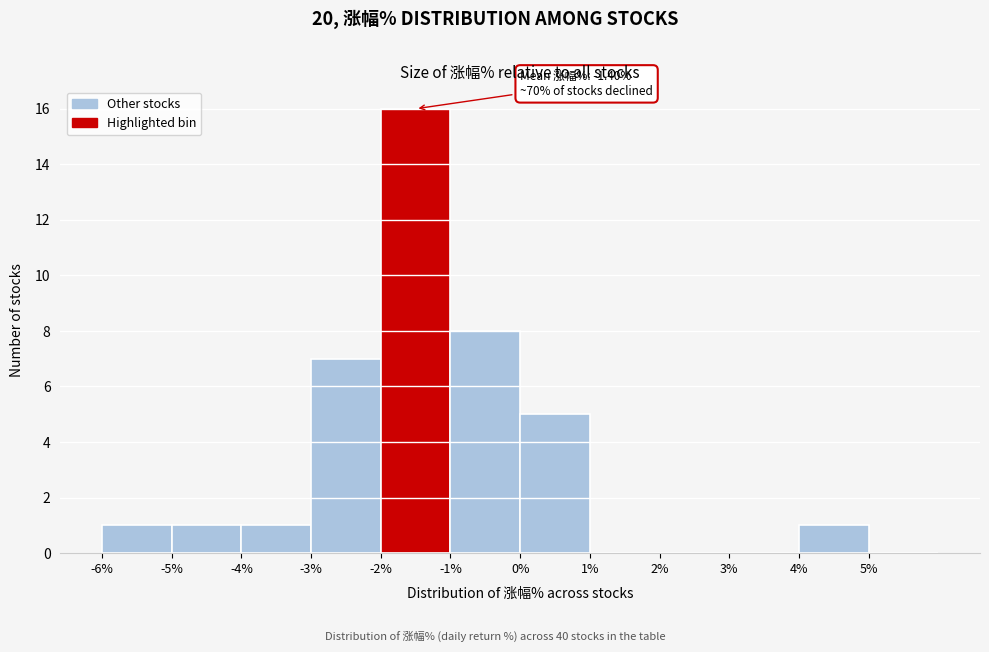

Which range on the x-axis has the tallest bar?

-2 to -1